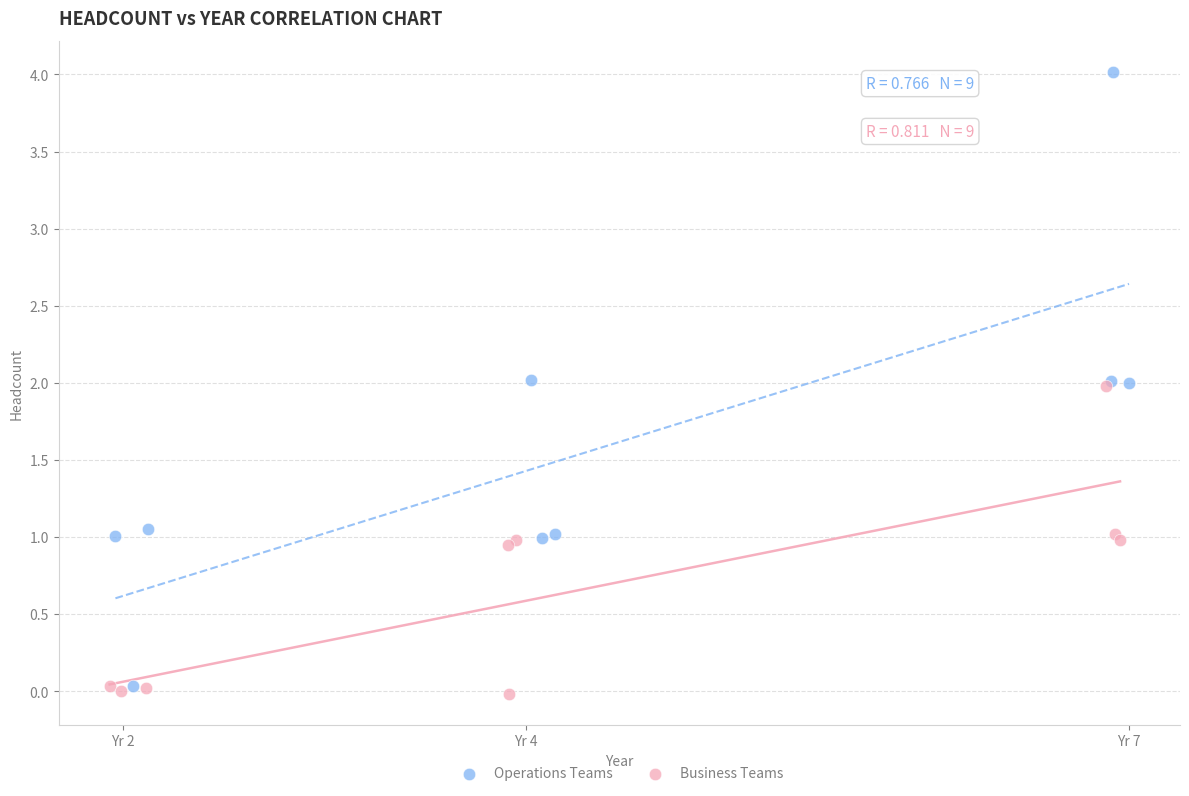

Which series contains the highest Y value?

Operations Teams